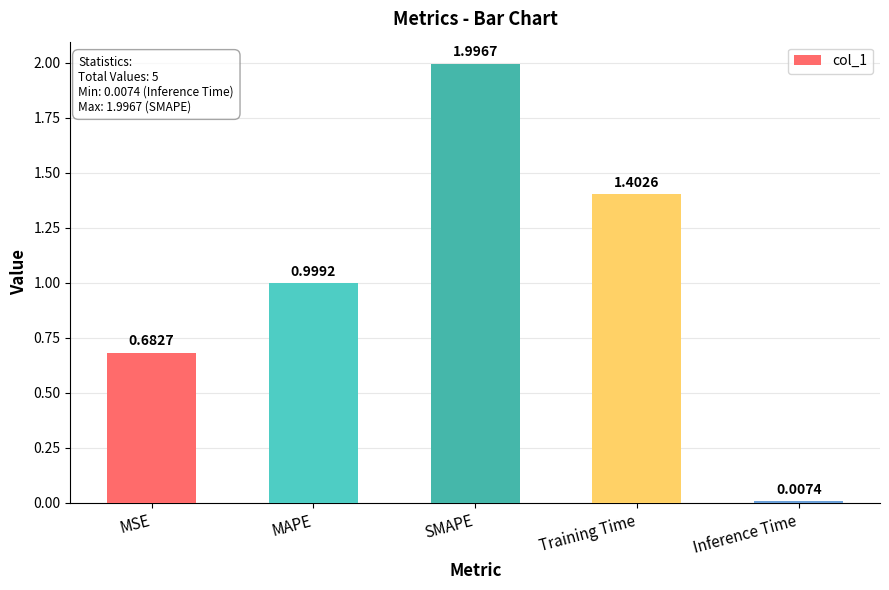

What is the difference between the maximum and second lowest values?

1.3